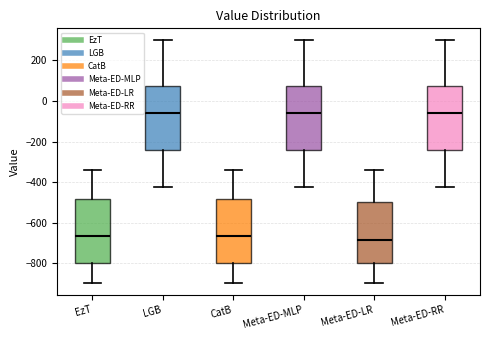

Which box's median line is the lowest?

Meta-ED-LR